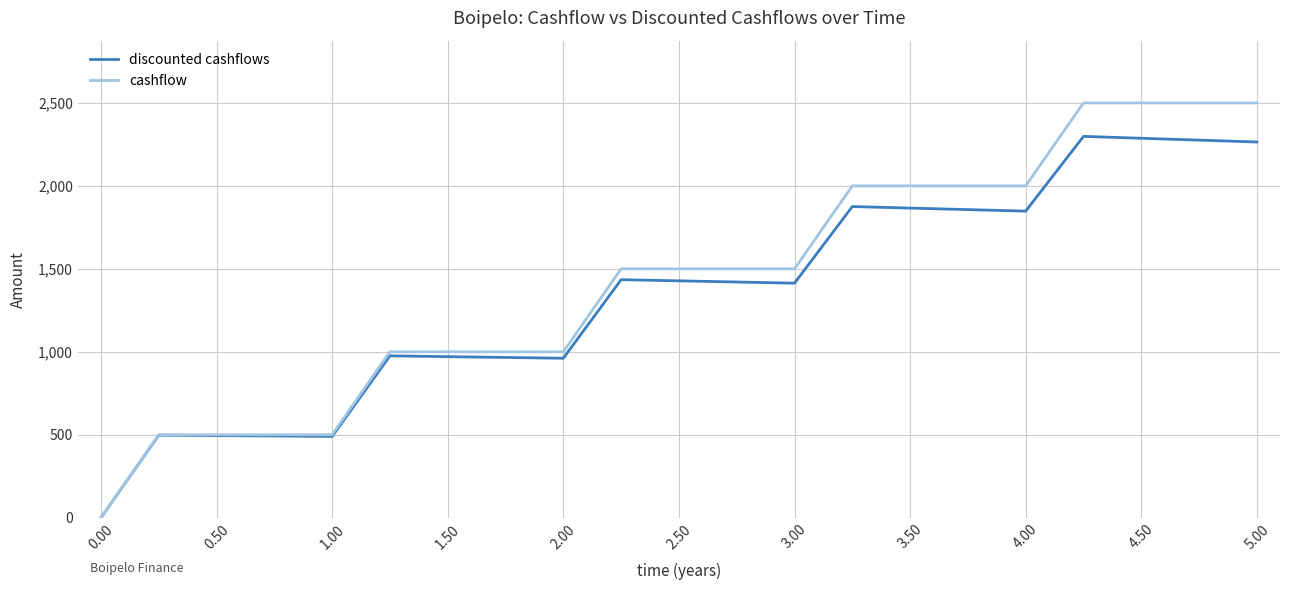

What is the maximum value shown in the chart?

2500.0